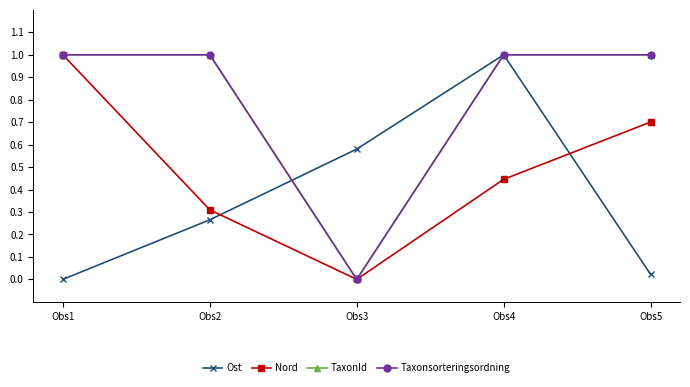

What is the sum of all Ost values?

1.9